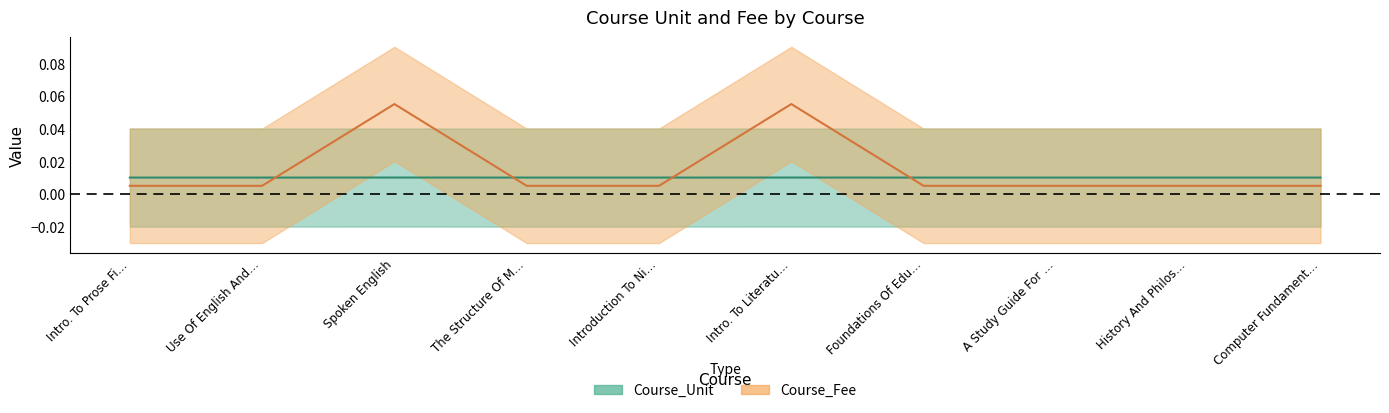

Which series changed the most between Use Of English And… and The Structure Of M…?

Course_Unit